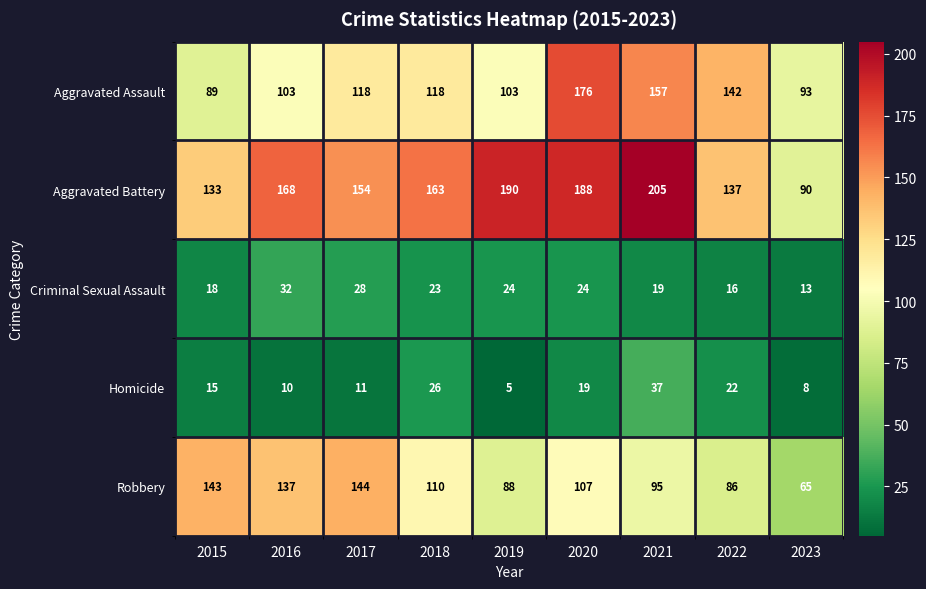

How many data points does each series have?

9